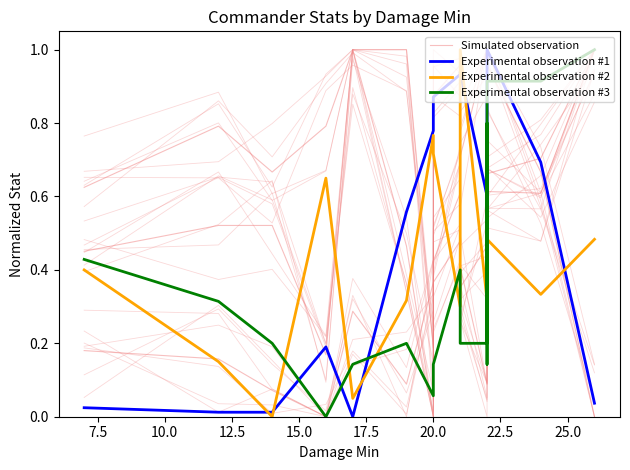

What is the total value across all series at 10.0?

0.9